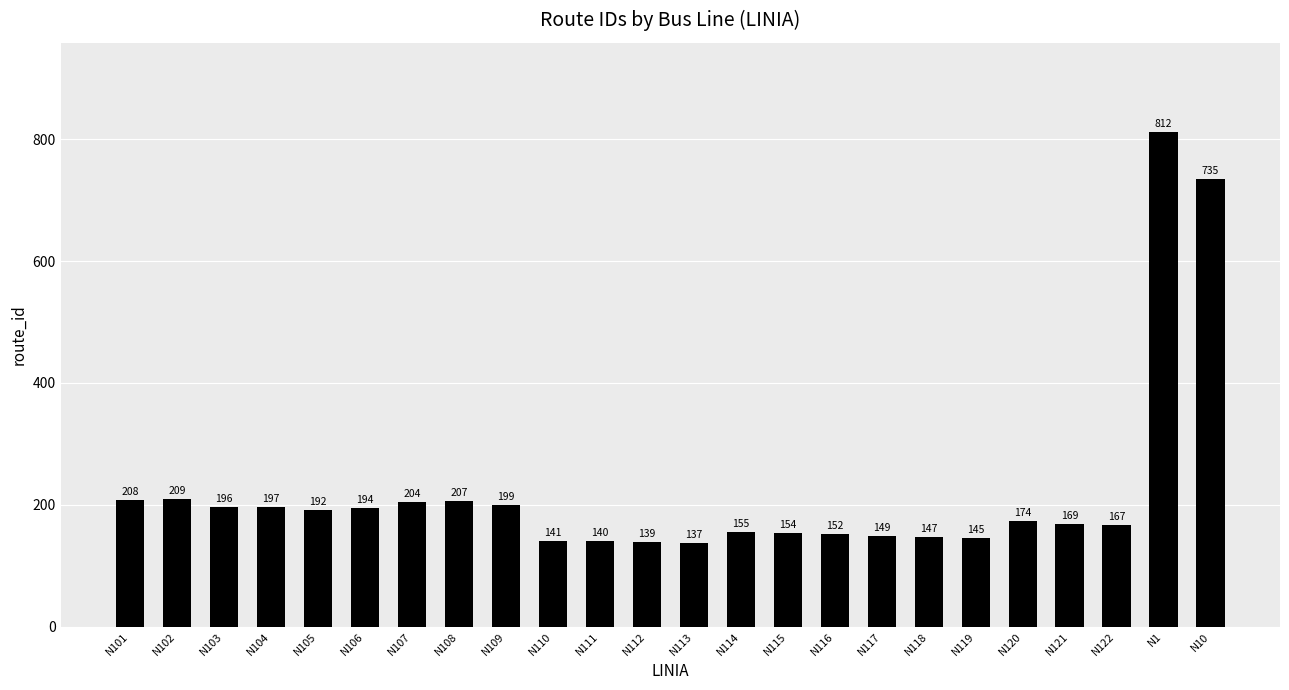

What is the smallest value displayed?

137